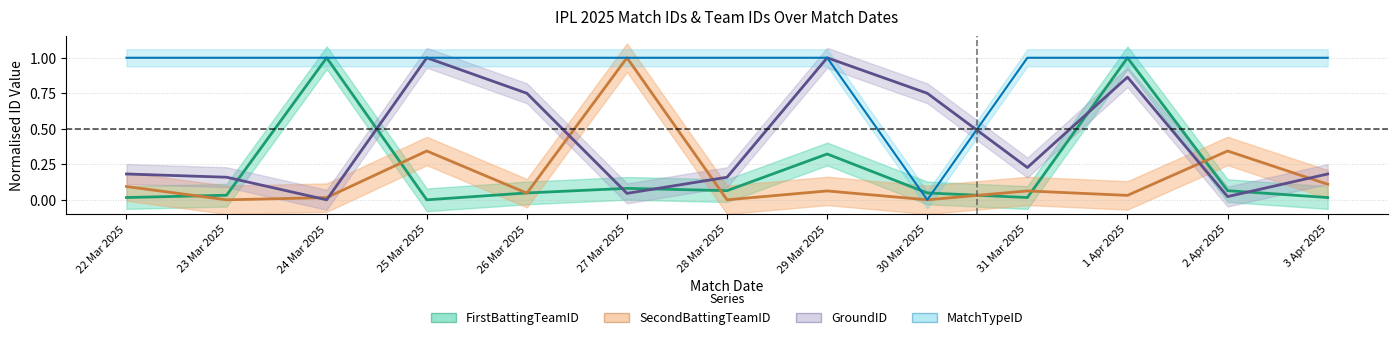

Is it true that SecondBattingTeamID equals 0.0 at 24 Mar 2025?

False